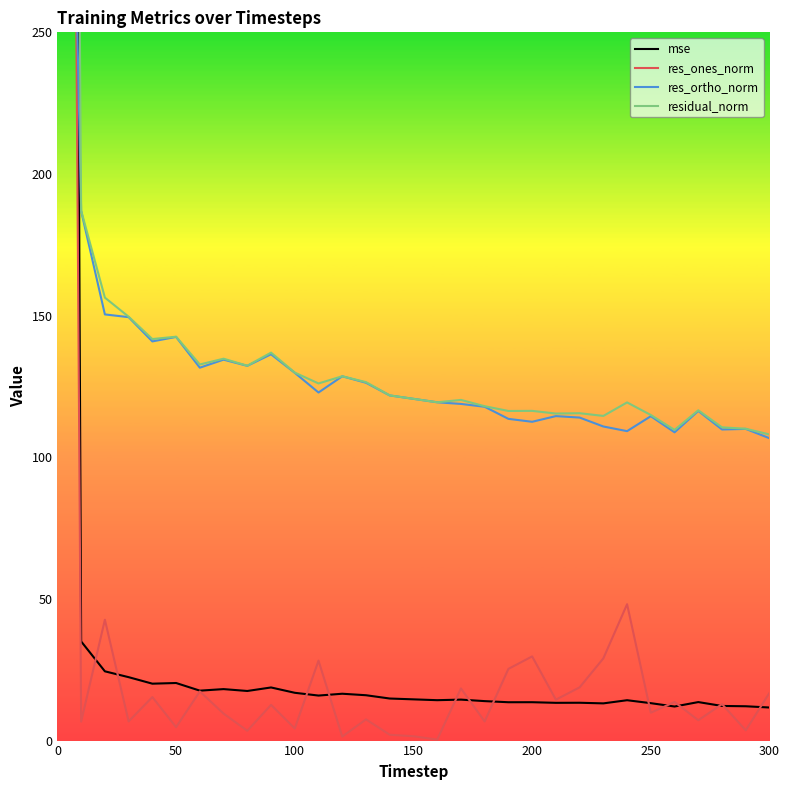

True or false: res_ones_norm has more than 1 points higher than both neighbors.

True